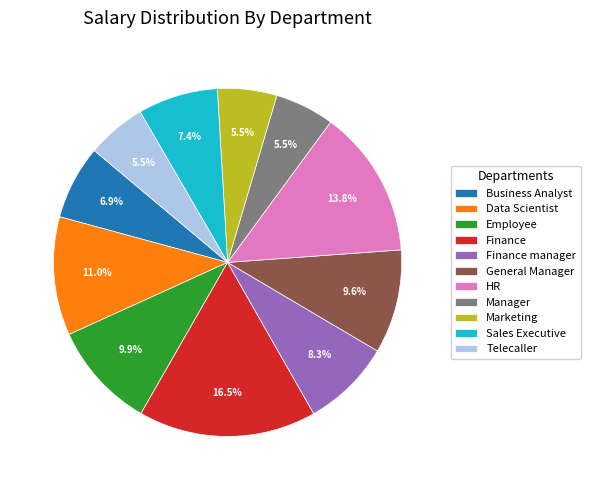

Approximately how many times larger is the value at Manager compared to General Manager?

0.6